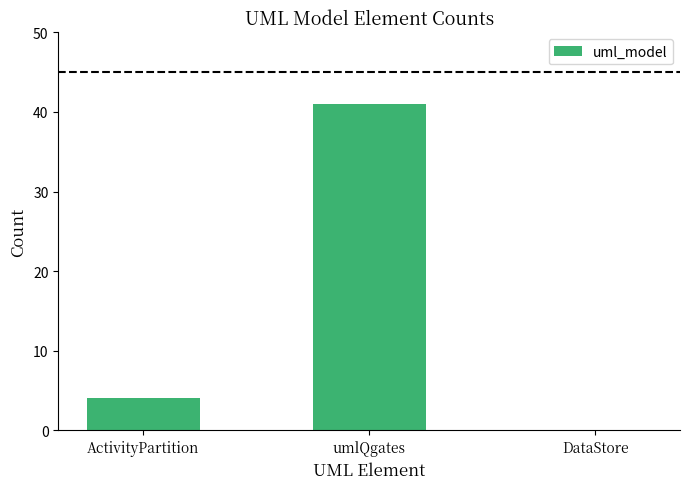

What is the sum of all values?

45